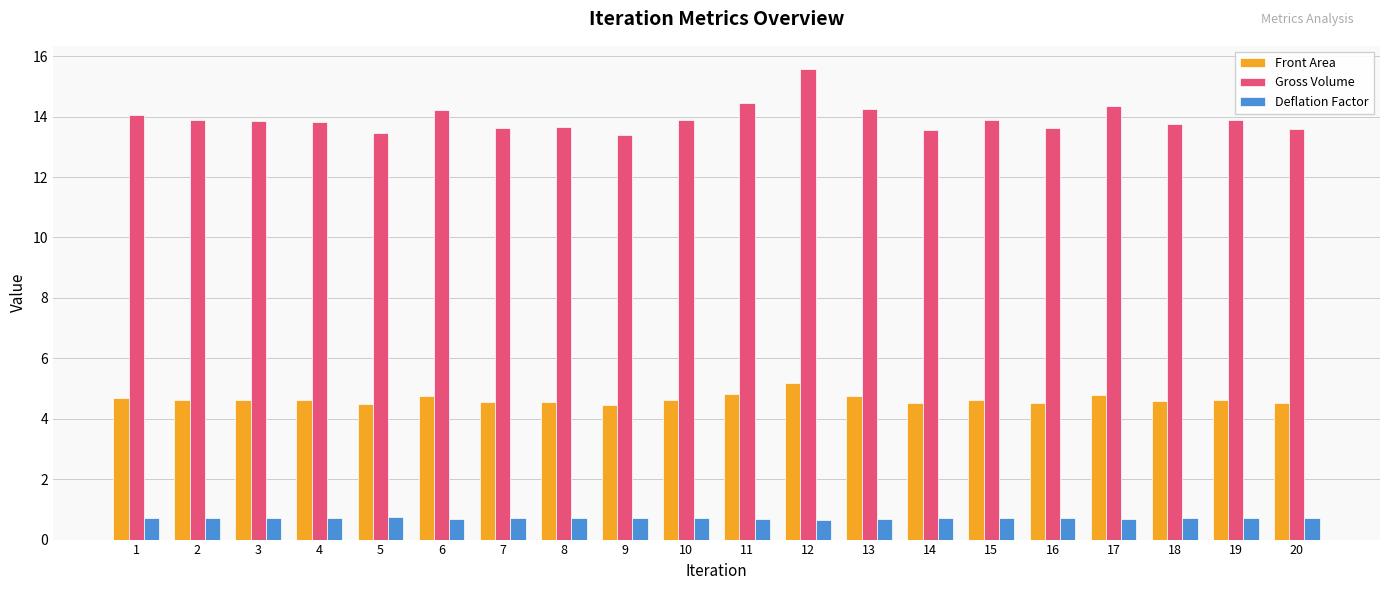

Count the Deflation Factor values in the range 0 to 1.

20